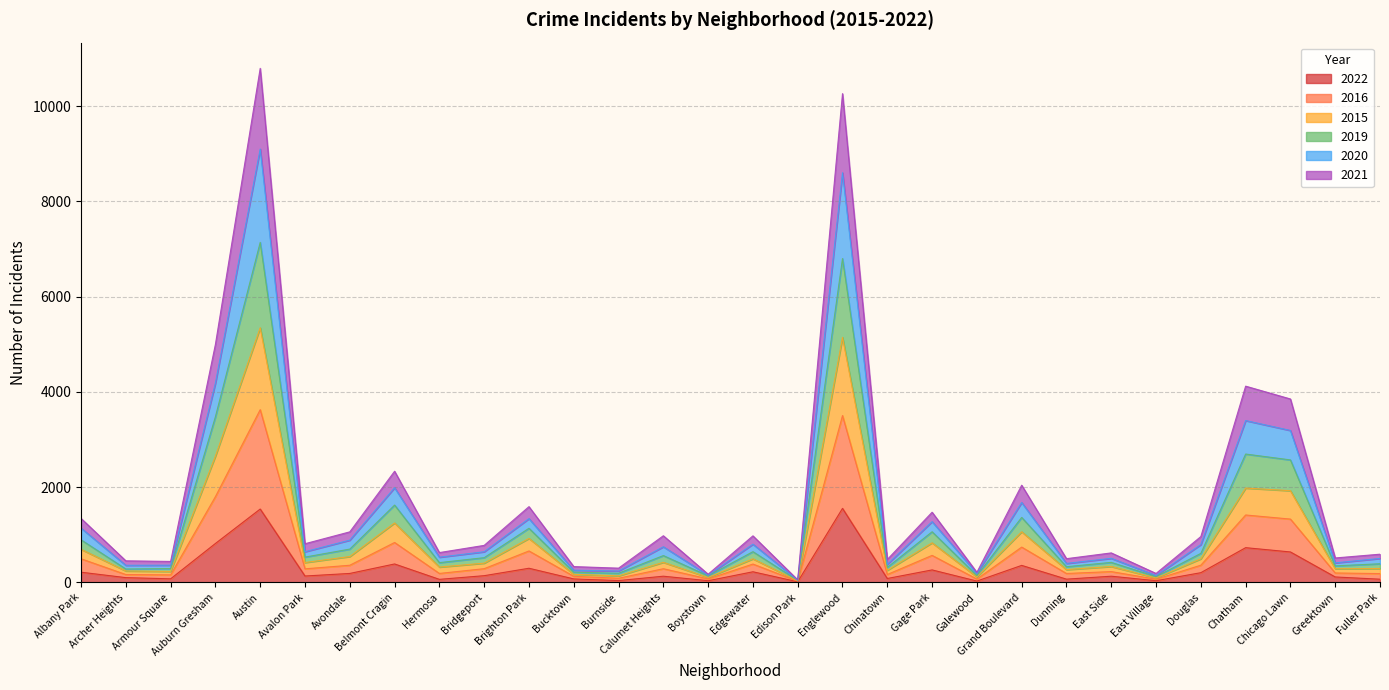

True or false: 2016 and 2021 cross at least once.

False